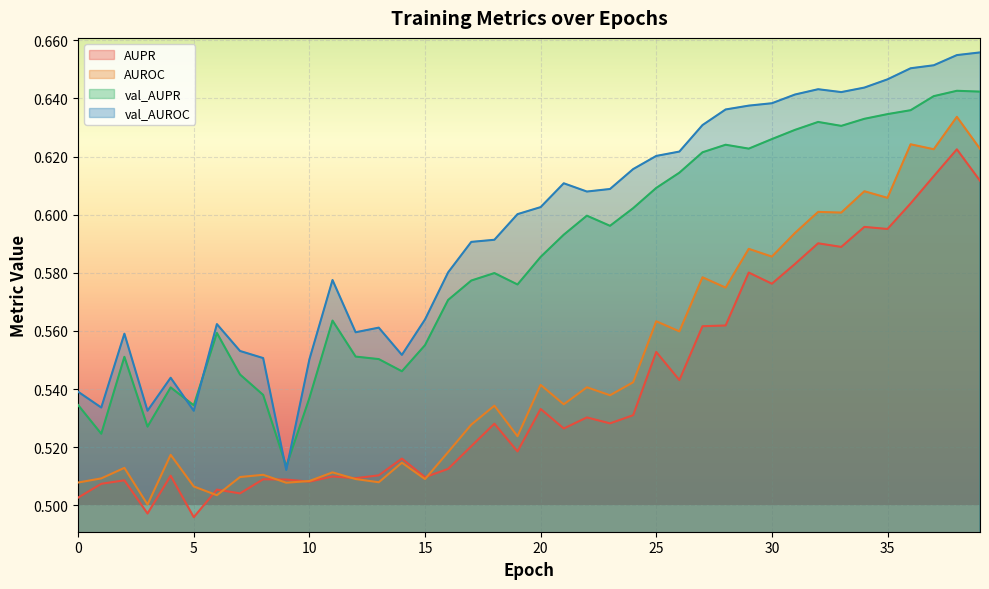

Which series has the widest spread of values?

val_AUROC